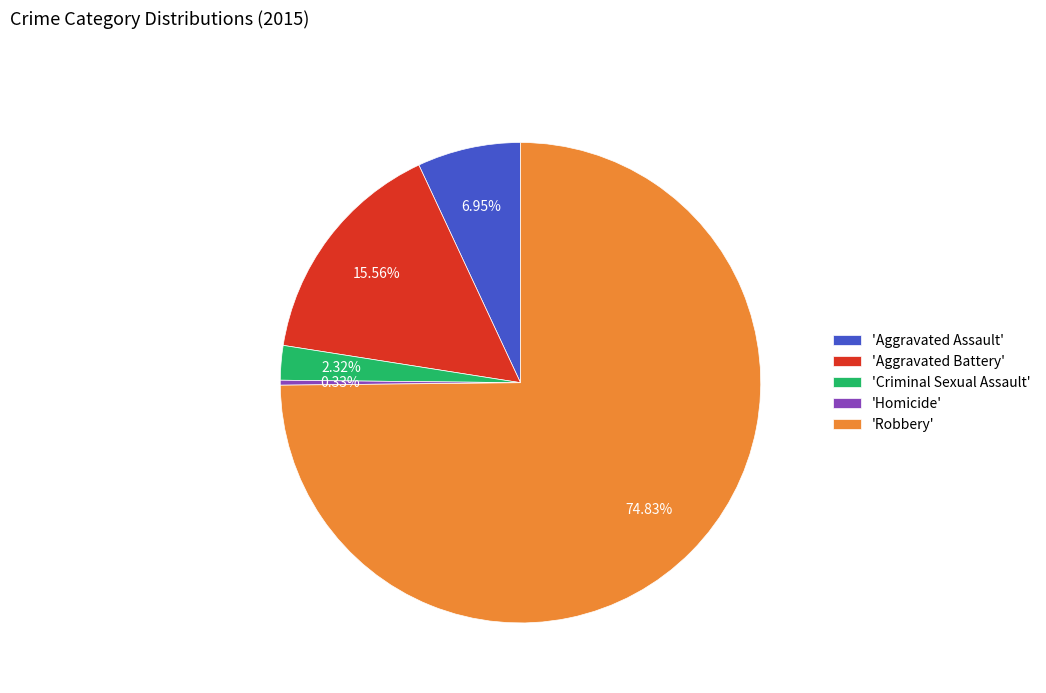

Combined, do 'Criminal Sexual Assault' and 'Aggravated Battery' account for over 50%?

No